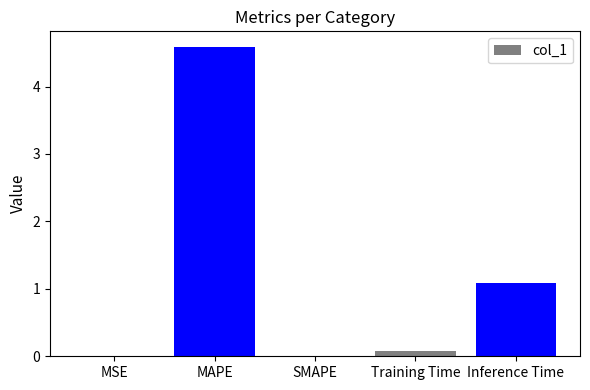

How many data points does each series have?

5